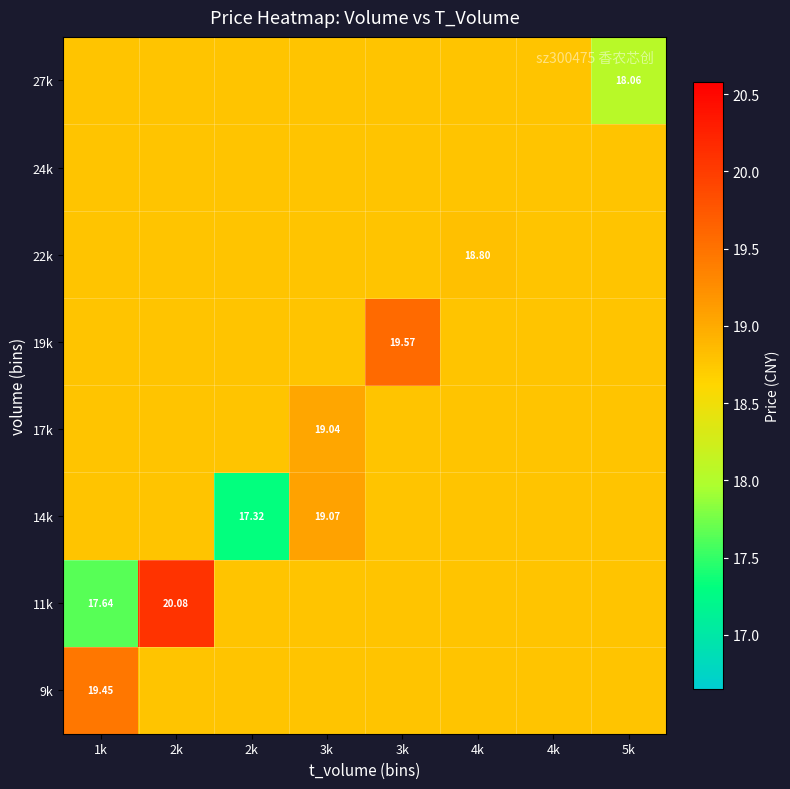

What is the minimum value for 9k?

18.8